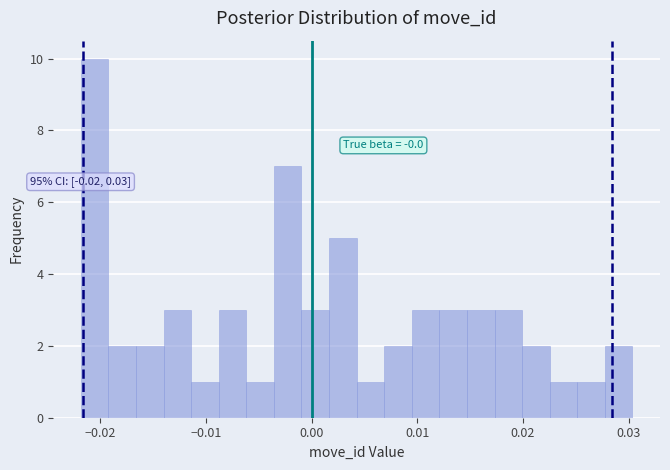

Read against the x-axis, roughly where is the centre of the tallest bar?

-0.021